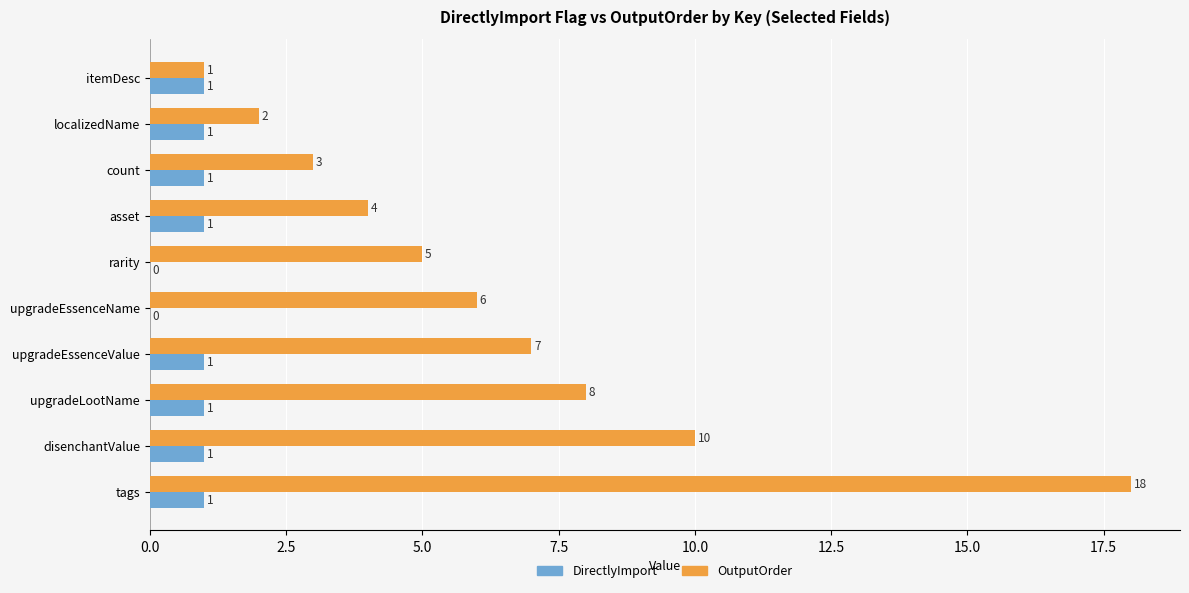

Where is OutputOrder nearest to the value 9?

upgradeLootName